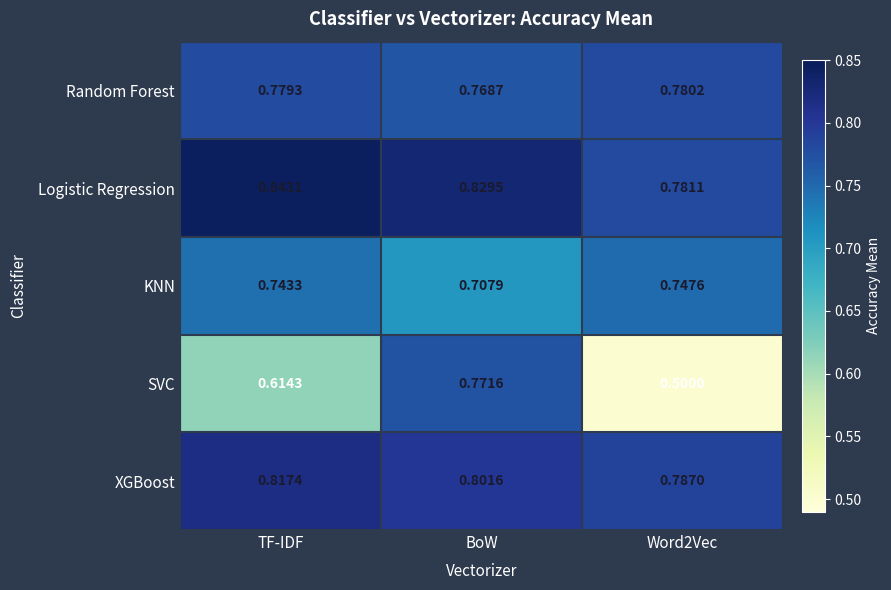

What is the minimum value shown in the chart?

0.5